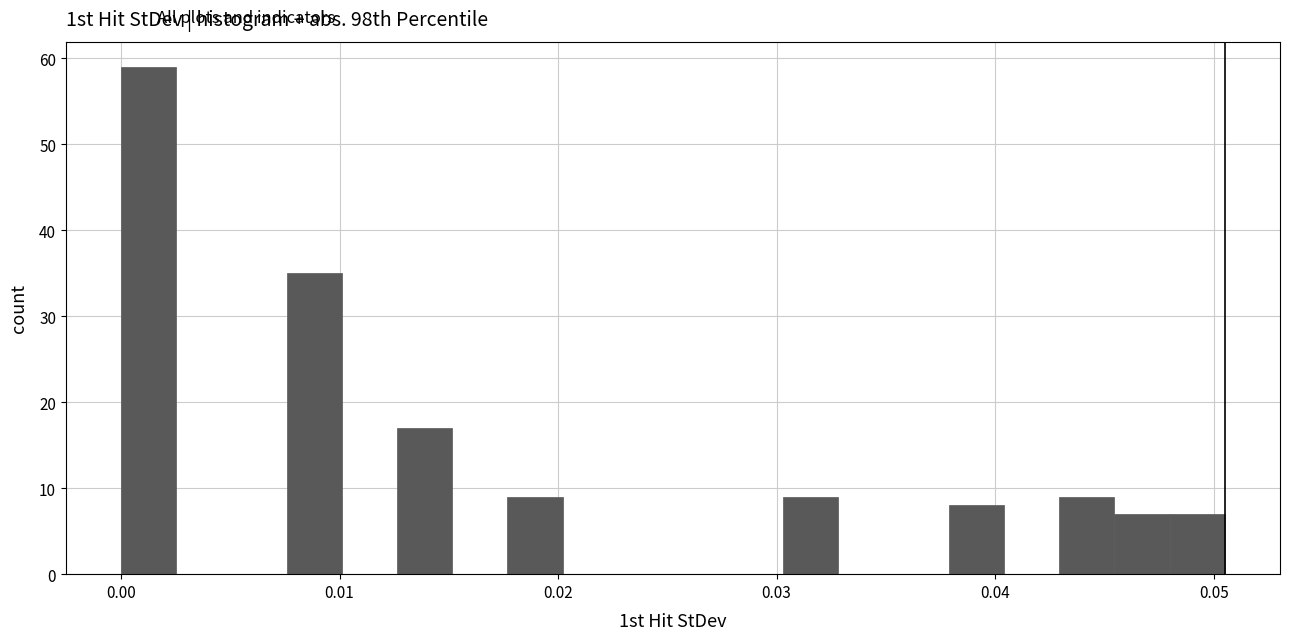

Around what value on the x-axis is the tallest bar? Give the approximate position of its centre, as read against the axis.

0.001